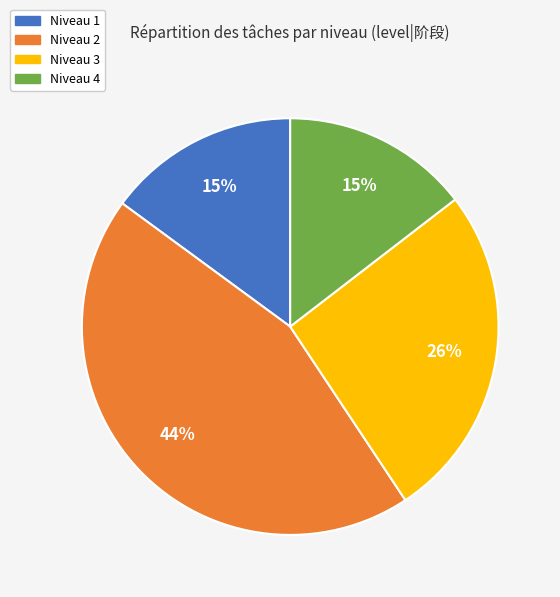

To the nearest percent, what is the average slice percentage?

25%